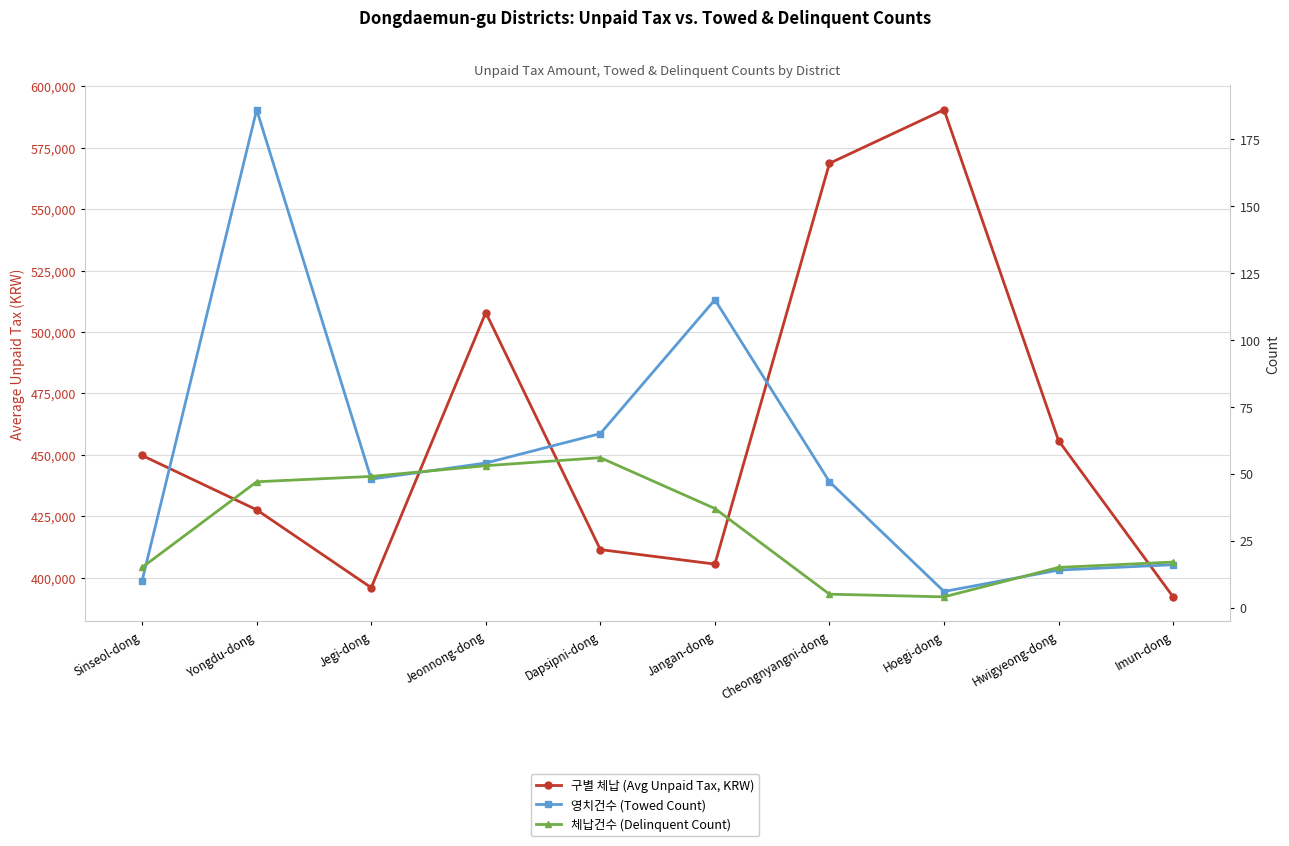

True or false: 구별 체납 (Avg Unpaid Tax, KRW) and 영치건수 (Towed Count) cross at least once.

False